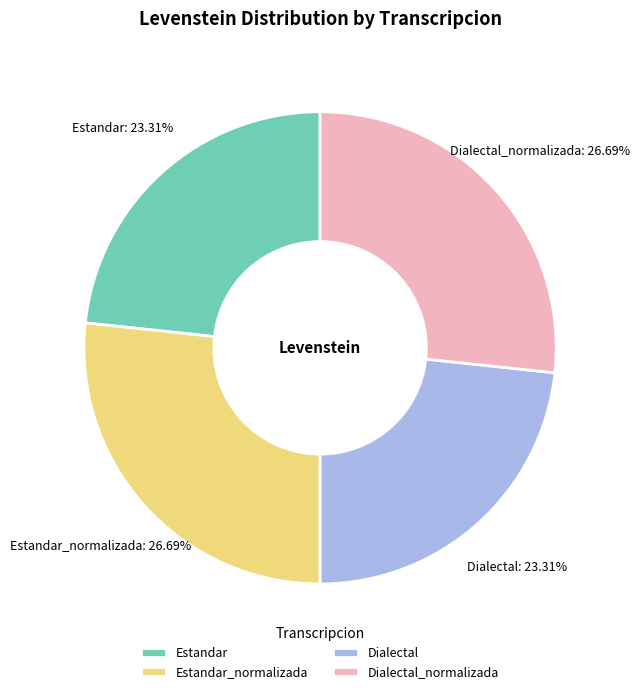

How many segments does this pie chart have?

4